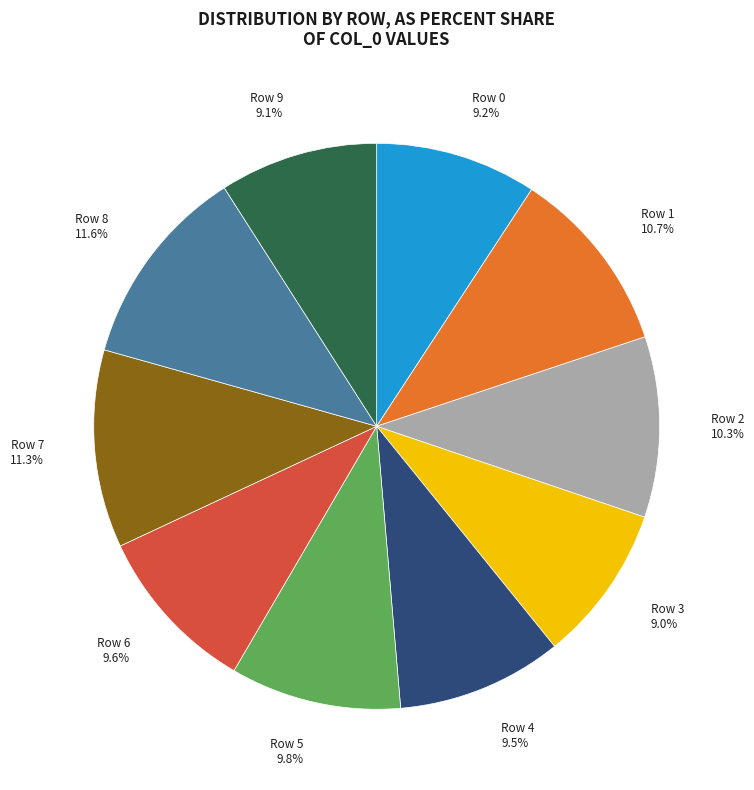

Do Row 6 and Row 0 together represent more than half of the pie?

No